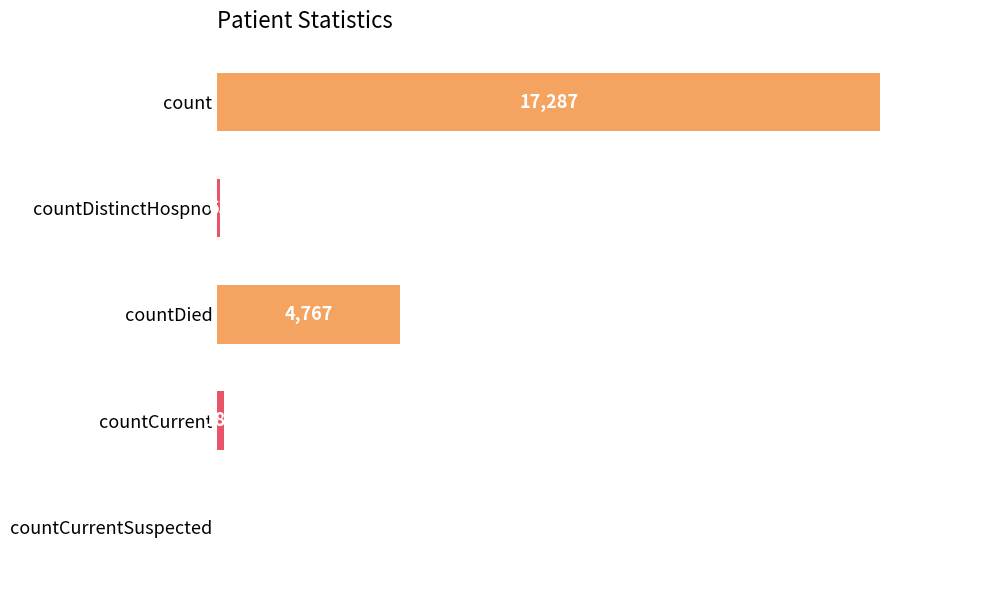

What is the maximum value shown in the chart?

17287